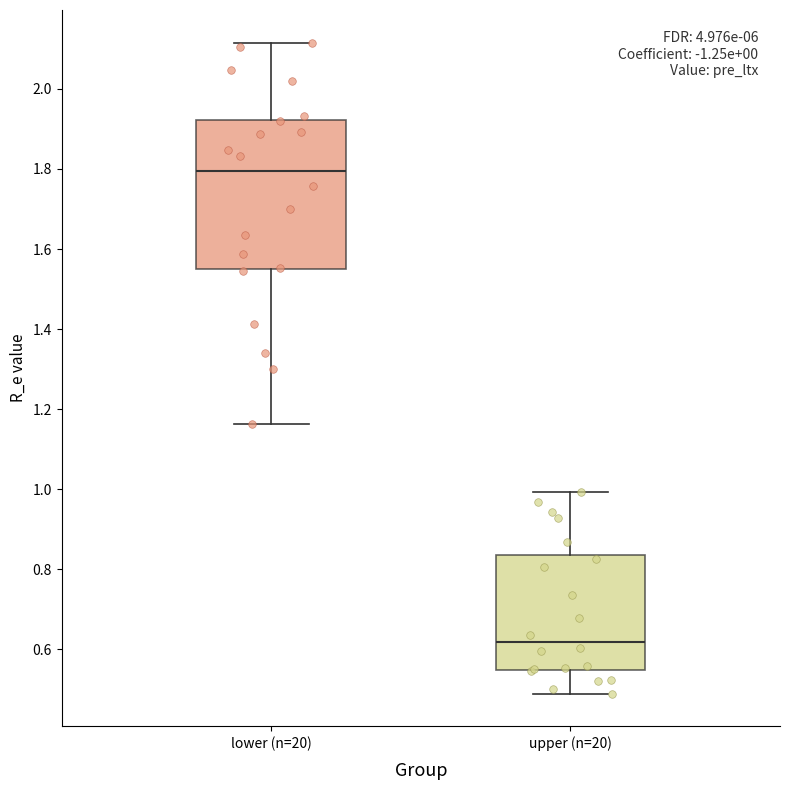

Which box's median line is the highest?

lower (n=20)